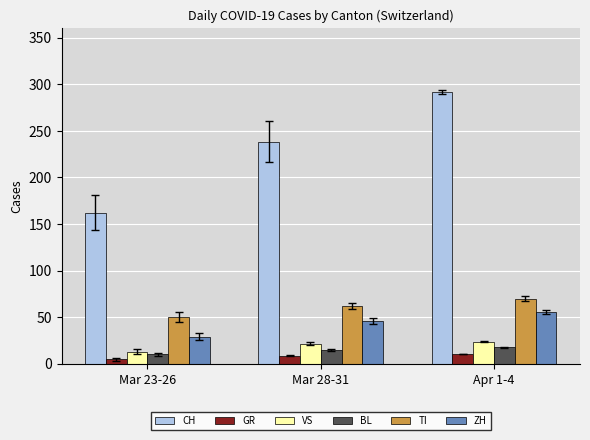

Between Mar 28-31 and Apr 1-4, which series saw the biggest shift?

CH